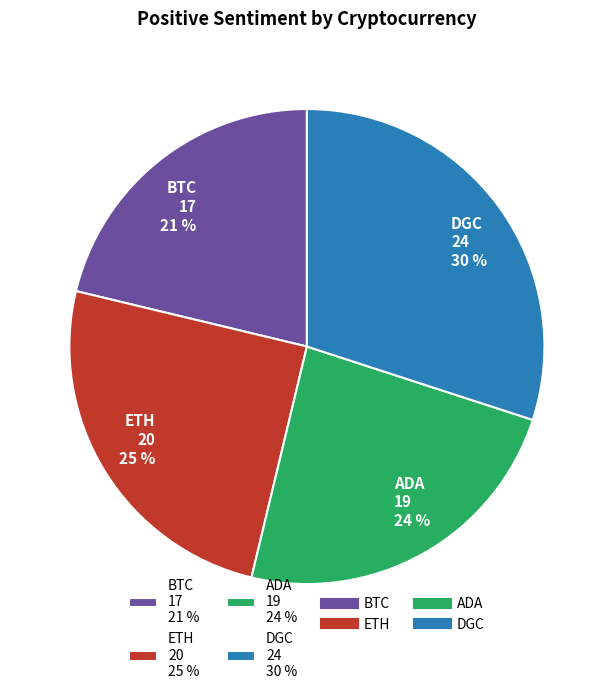

Count the number of slices in the pie.

4